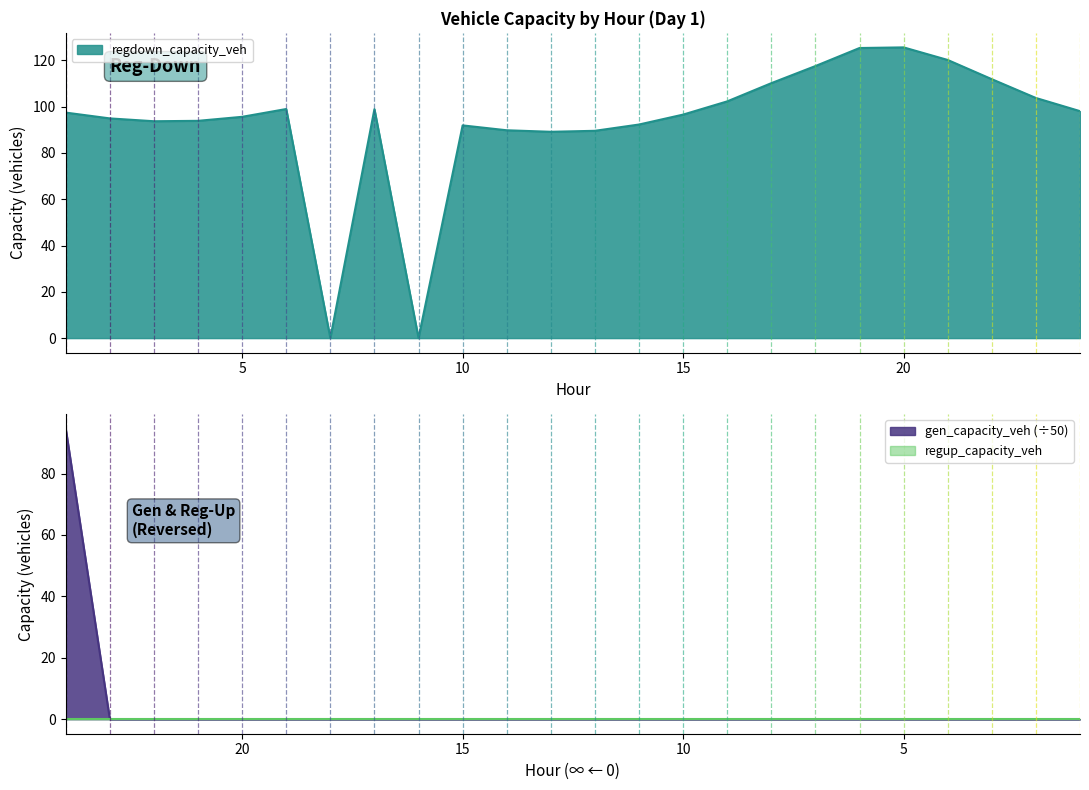

In regdown_capacity_veh, how many points are lower than both neighbors (excluding endpoints)?

4